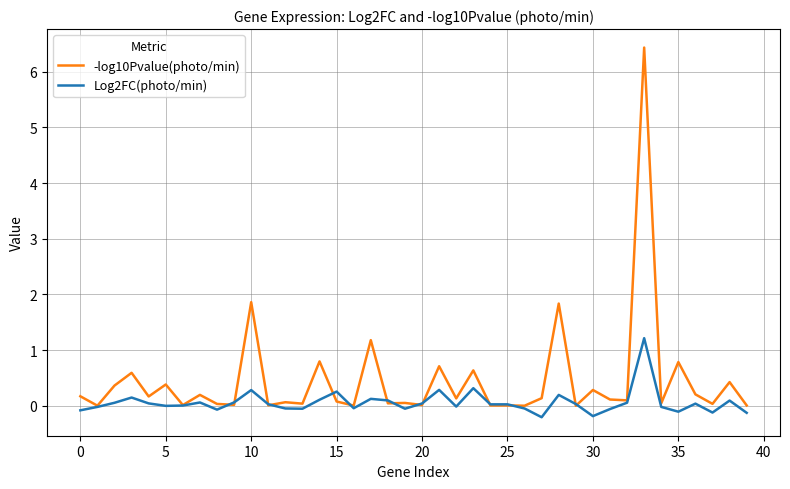

Which series ends up on top after the final intersection of -log10Pvalue(photo/min) and Log2FC(photo/min)?

-log10Pvalue(photo/min)